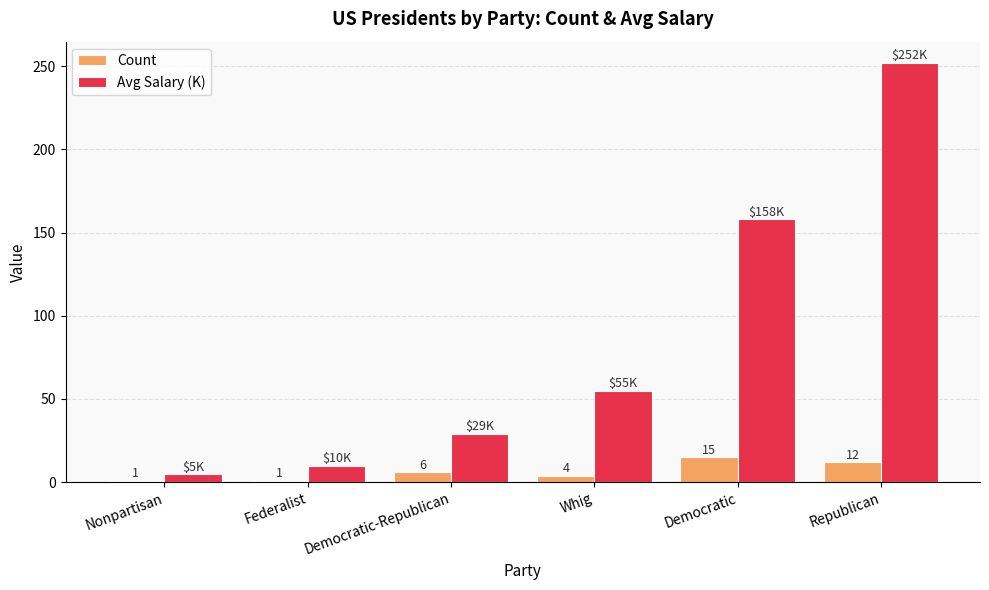

Does the chart contain stacked bars?

No